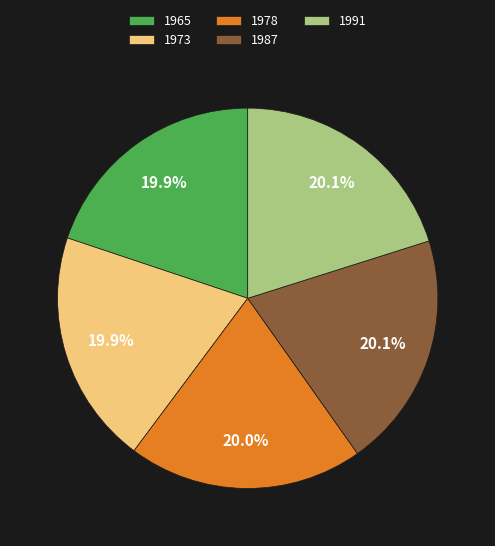

Is the sum of 1965 and 1991 greater than half?

No